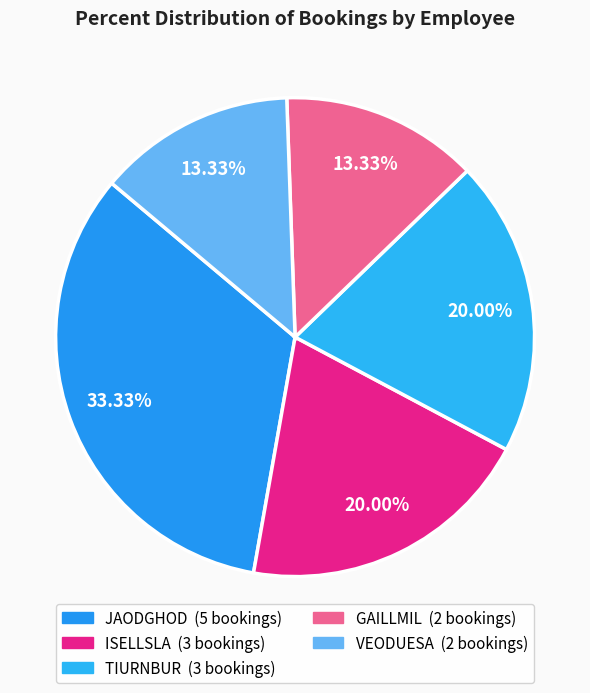

The TIURNBUR slice represents 20% of the pie. True or false?

True